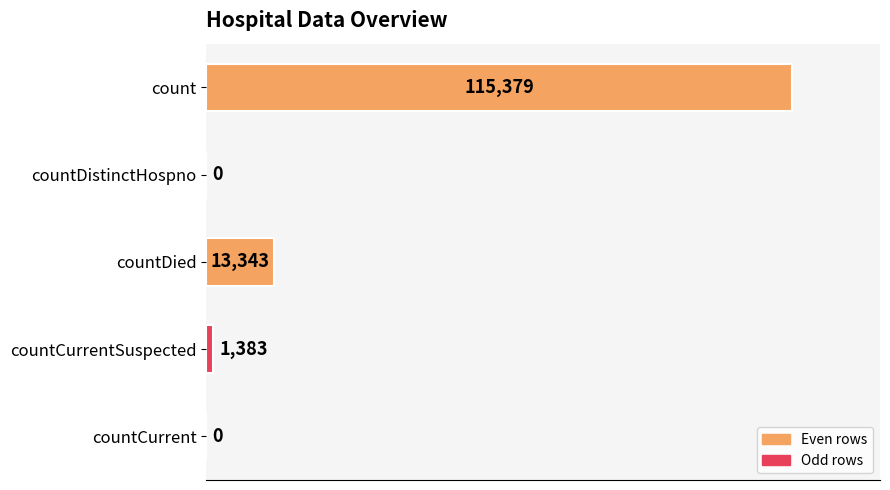

Where is the data nearest to the value 57689?

countDied